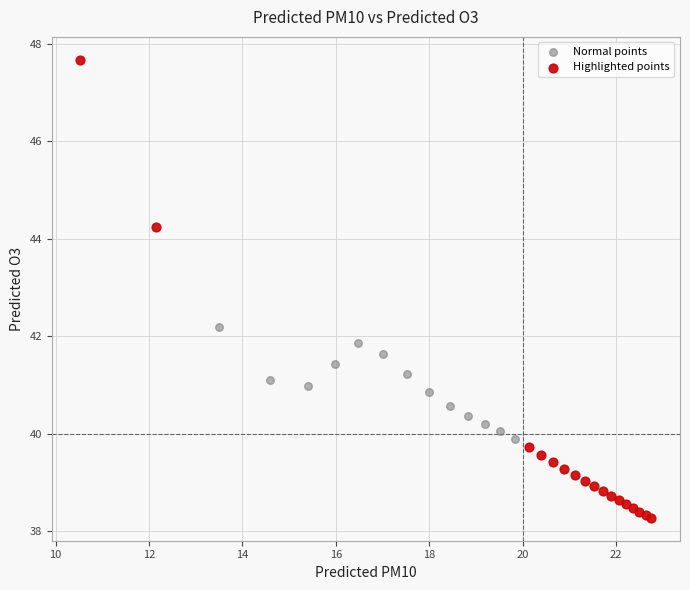

Which series contains the lowest Y value?

Highlighted points